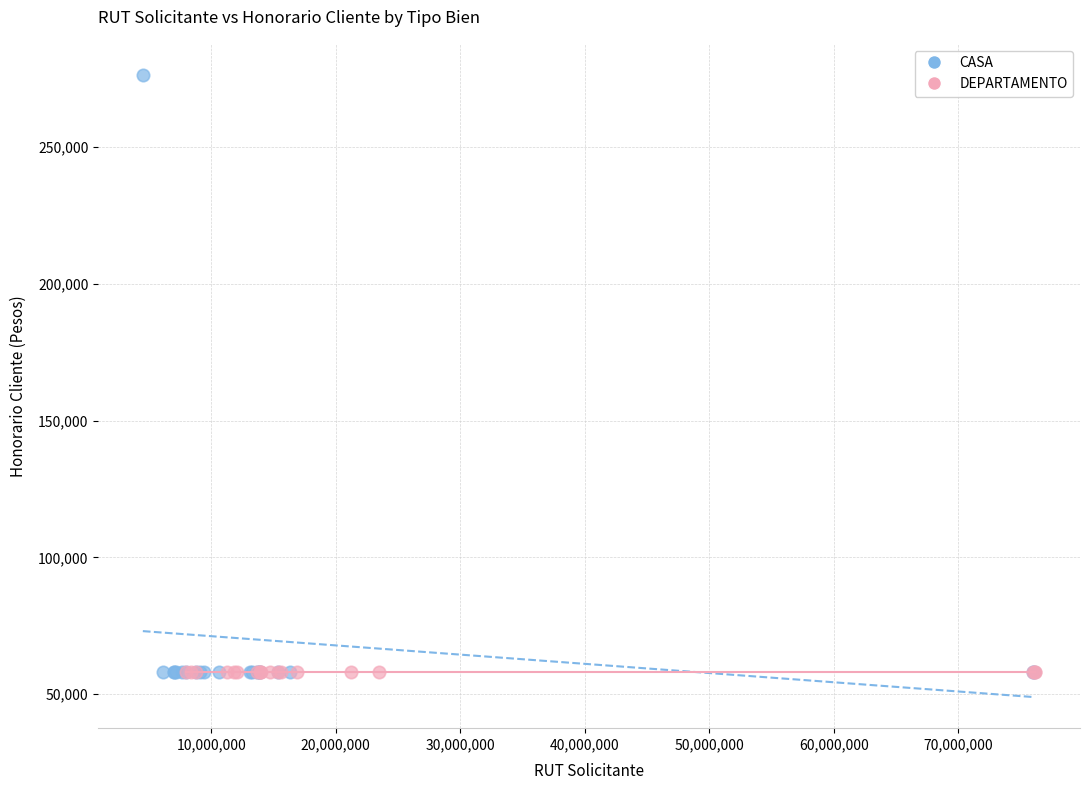

Which series contains the highest Y value?

CASA